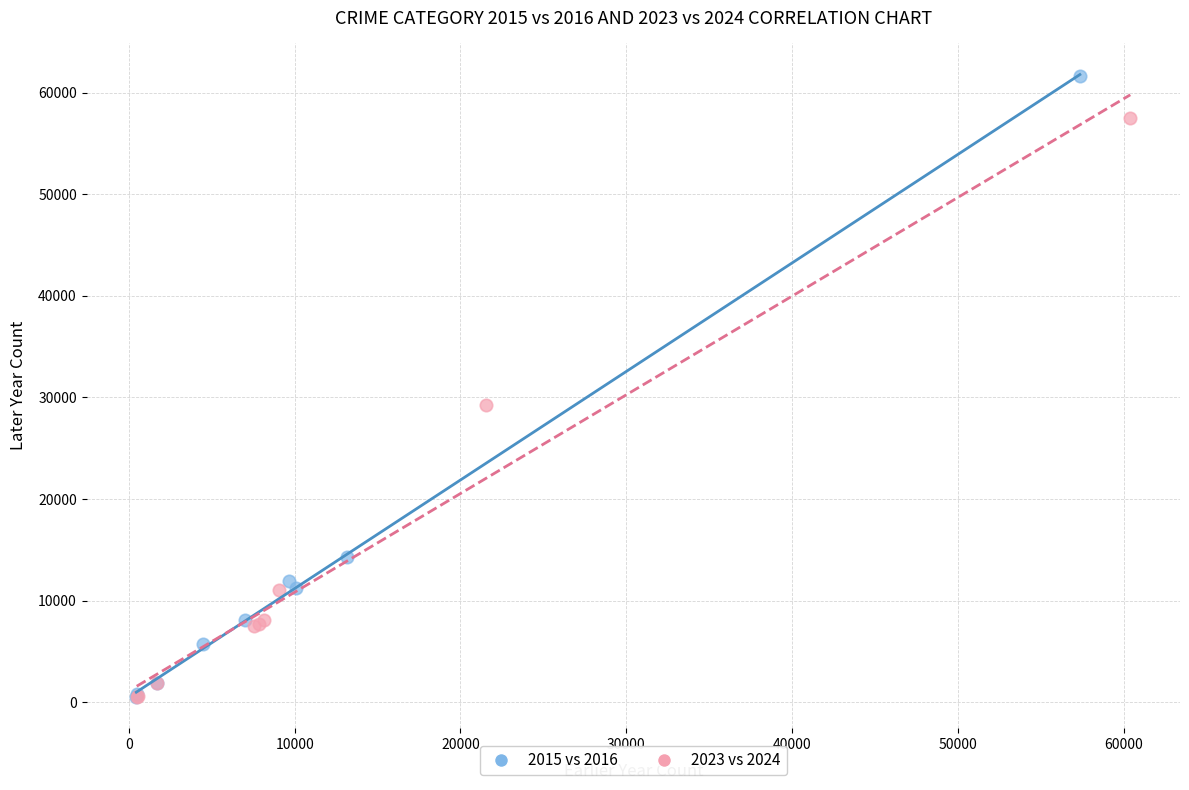

What are all the series names shown in the legend?

2015 vs 2016, 2023 vs 2024